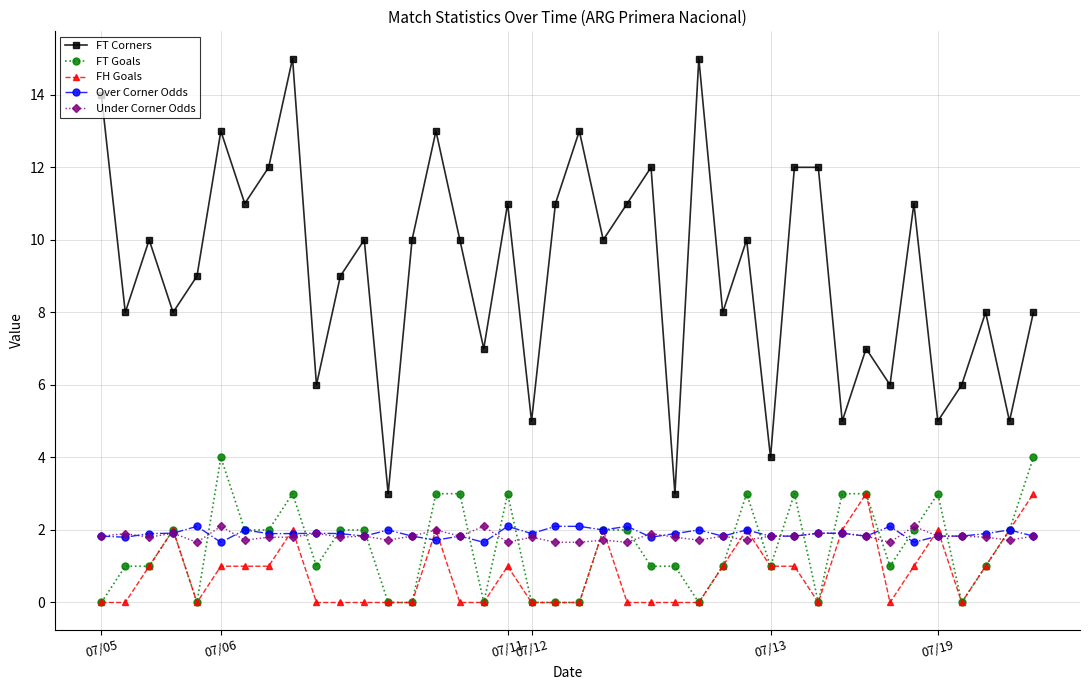

What is the value of the Under Corner Odds point at the 3rd from the left?

1.8